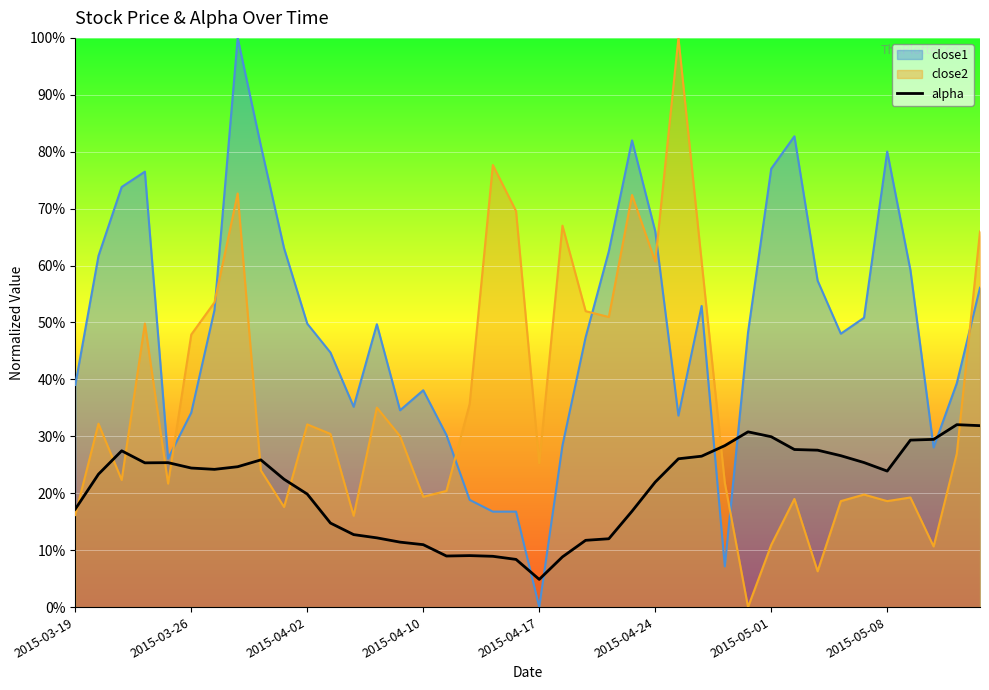

How many categories are shown in the chart?

40